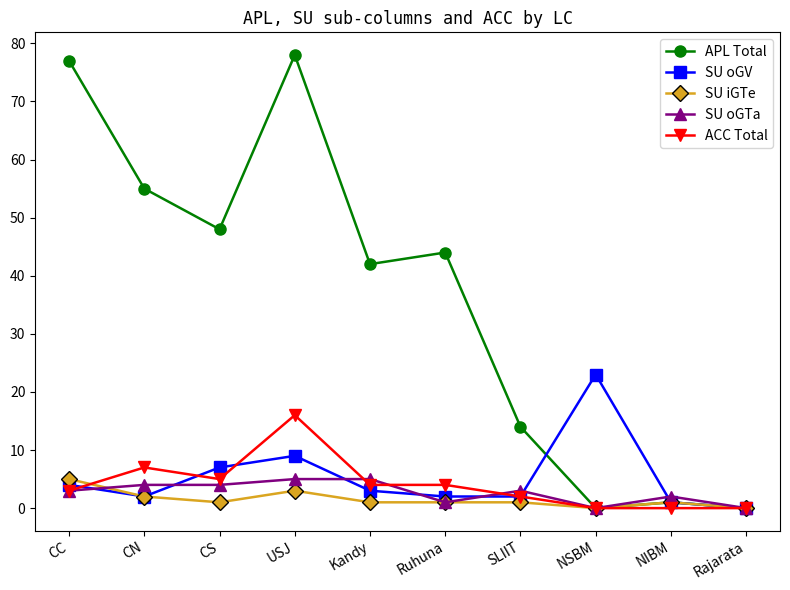

What is the sum of all ACC Total values?

41